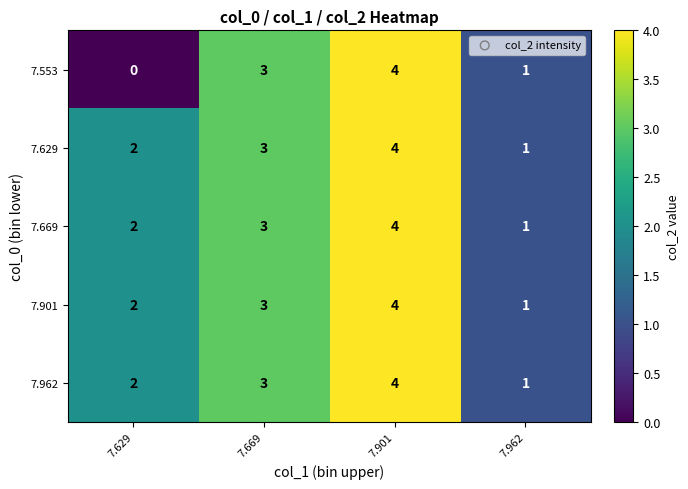

Reading left to right, what are all the values shown in this chart?

7.553: 7.629=0	7.669=3	7.901=4	7.962=1
7.629: 7.629=2	7.669=3	7.901=4	7.962=1
7.669: 7.629=2	7.669=3	7.901=4	7.962=1
7.901: 7.629=2	7.669=3	7.901=4	7.962=1
7.962: 7.629=2	7.669=3	7.901=4	7.962=1